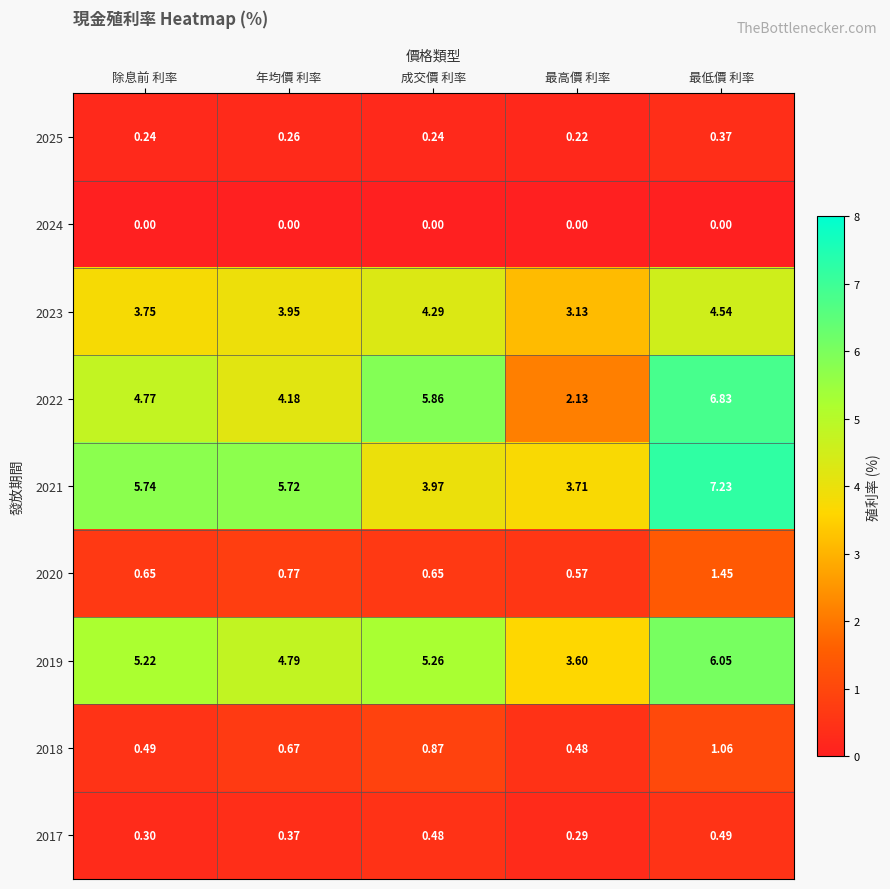

What is the total value across all series at 最高價 利率?

14.1